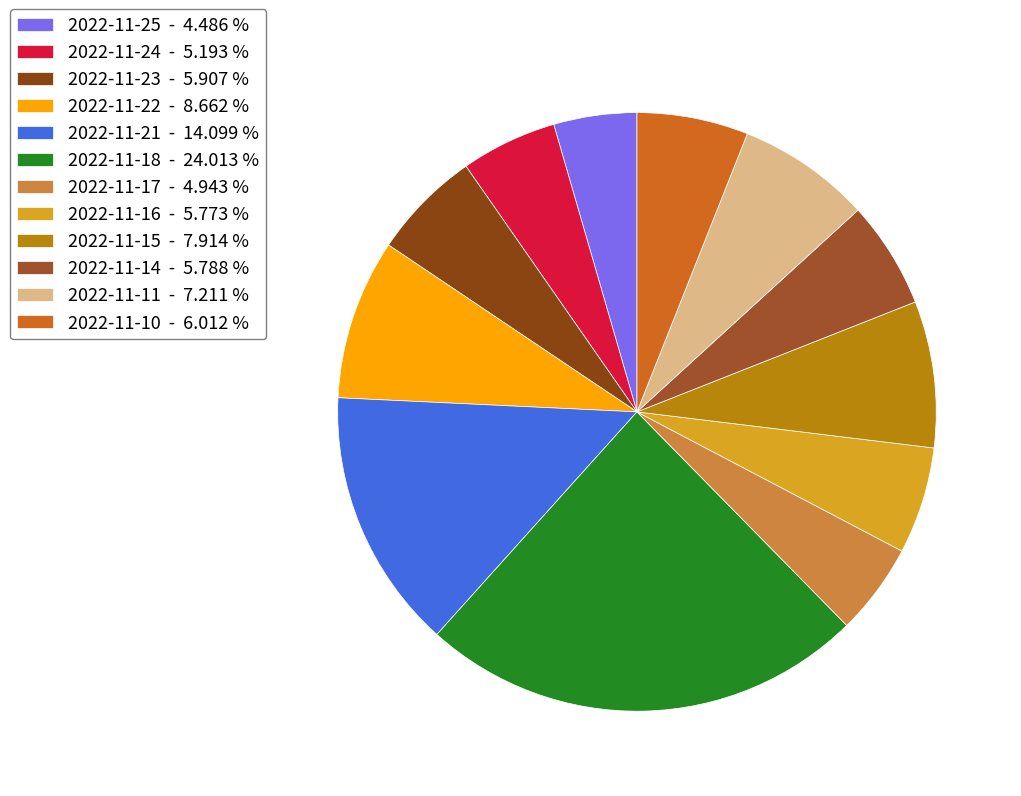

How many segments does this pie chart have?

12